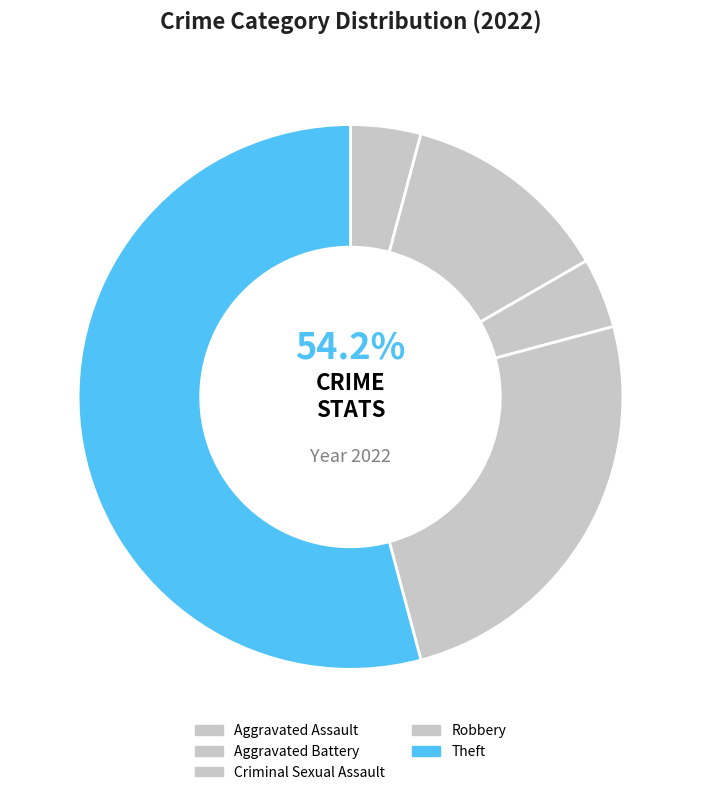

What percentage do Criminal Sexual Assault and Robbery together represent?

29.2%